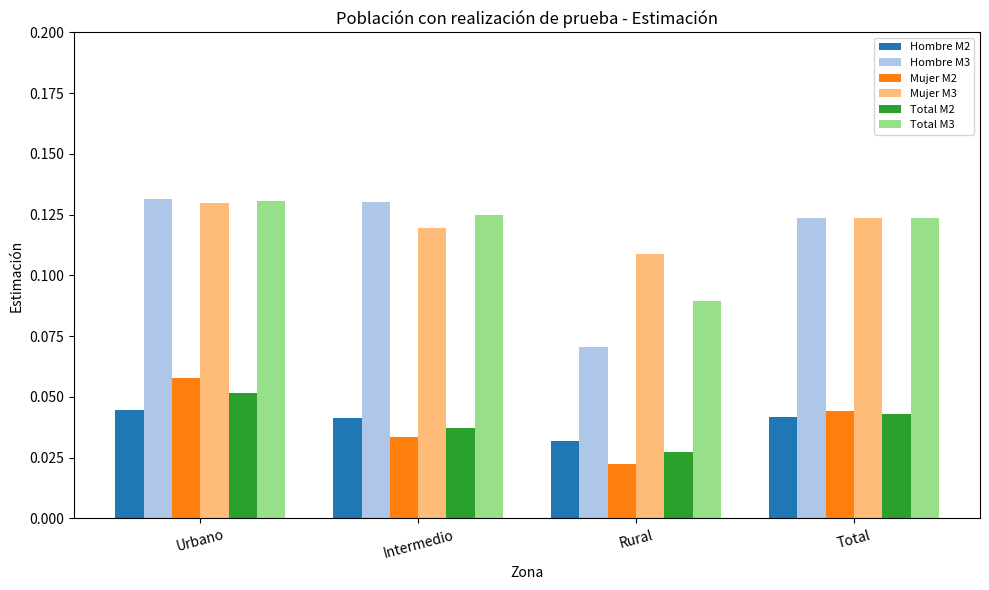

At which label is Total M2 closest to 0?

Rural